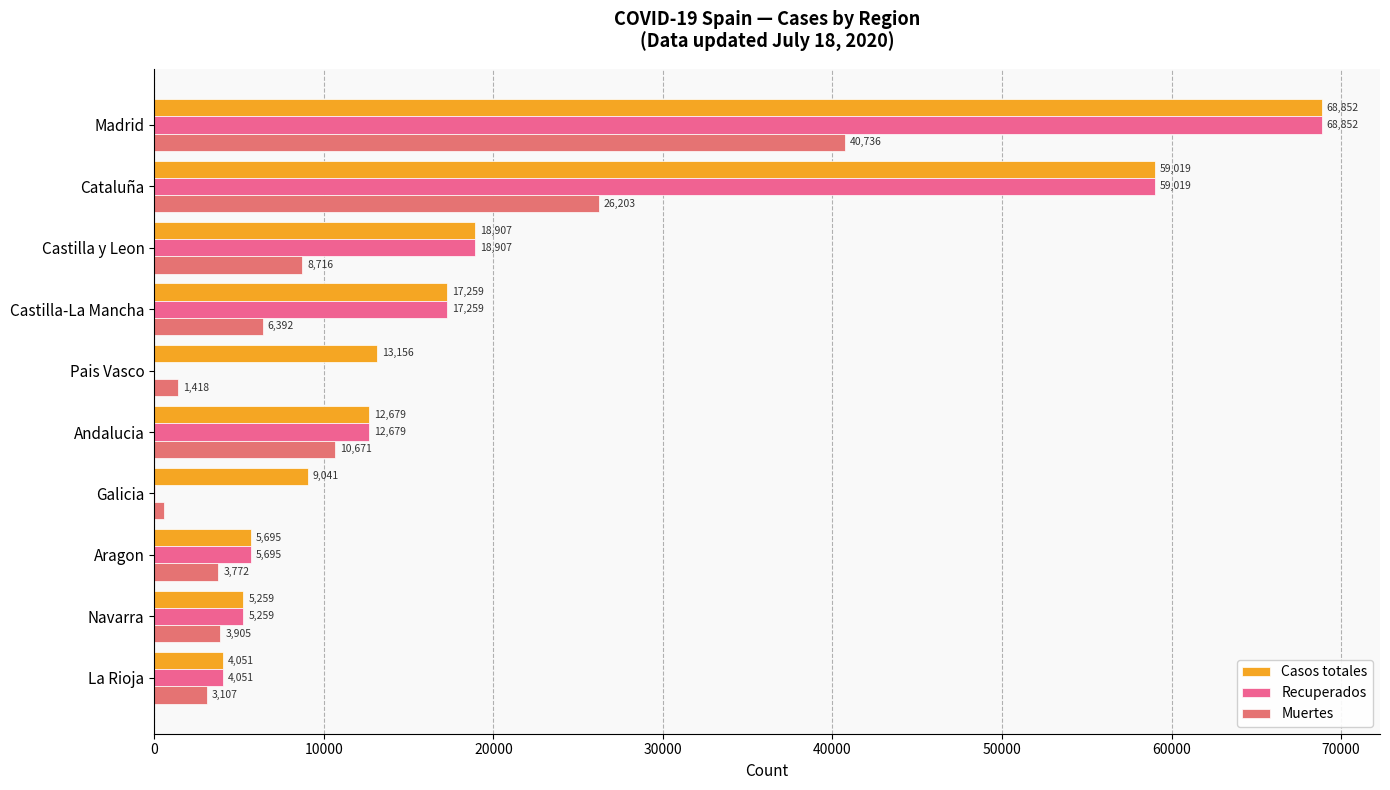

How many categories are shown in the chart?

10